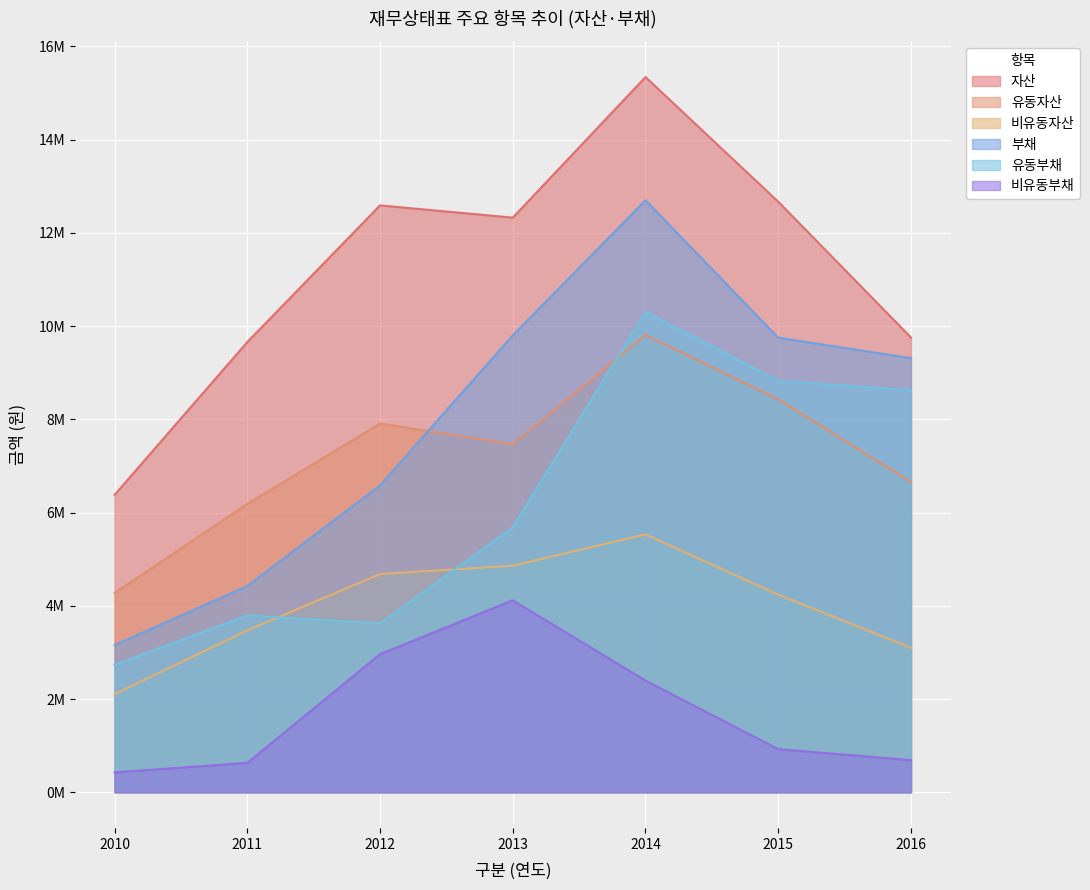

In 부채, how many points are higher than both neighbors (excluding endpoints)?

1